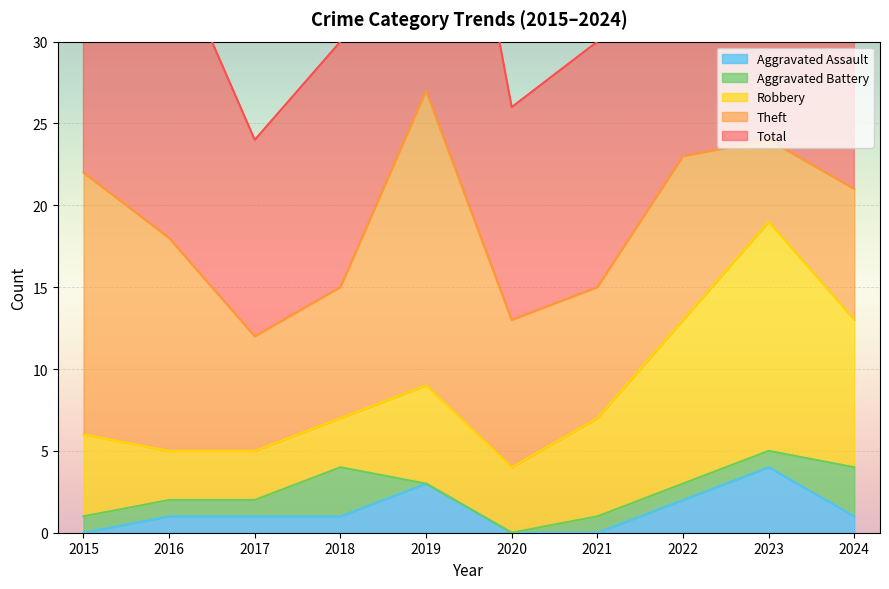

What is the highest value of the Aggravated Assault series?

4